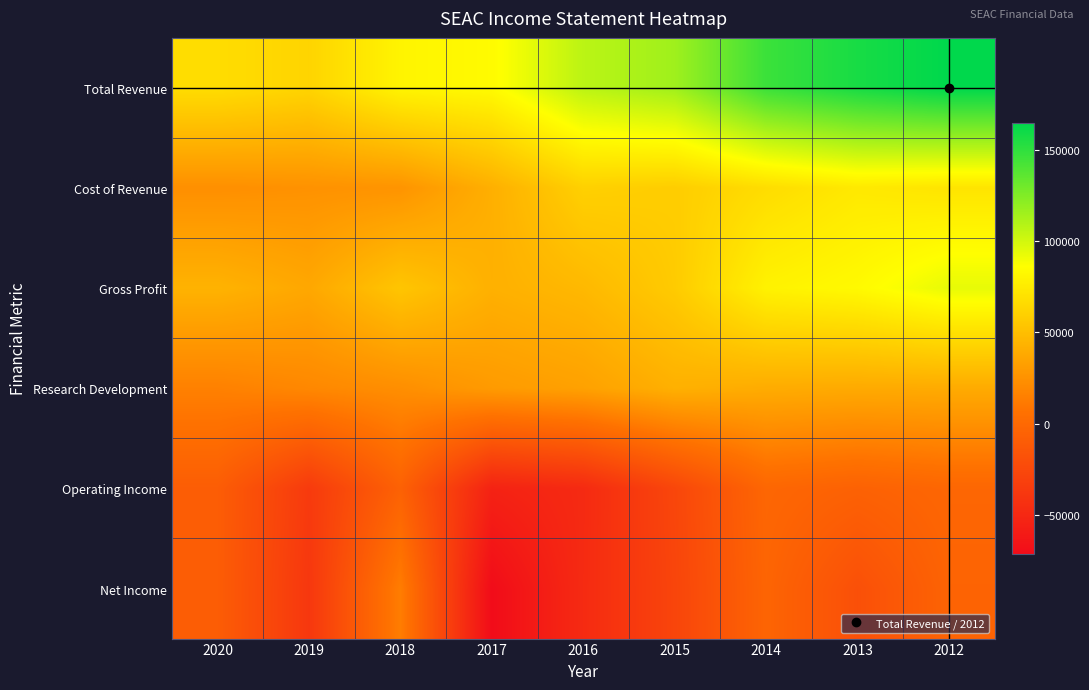

Count the number of data series in this chart.

6